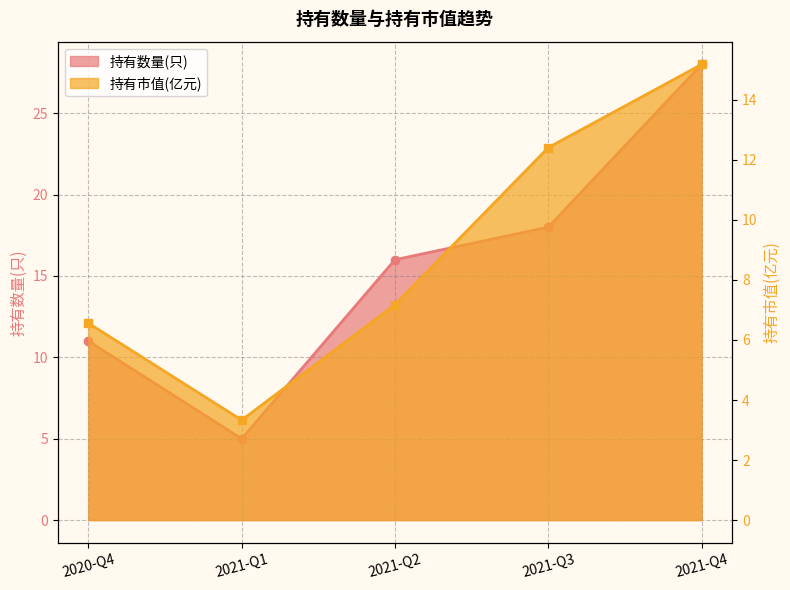

Where does the 持有市值(亿元) series first go above 7?

2021-Q2